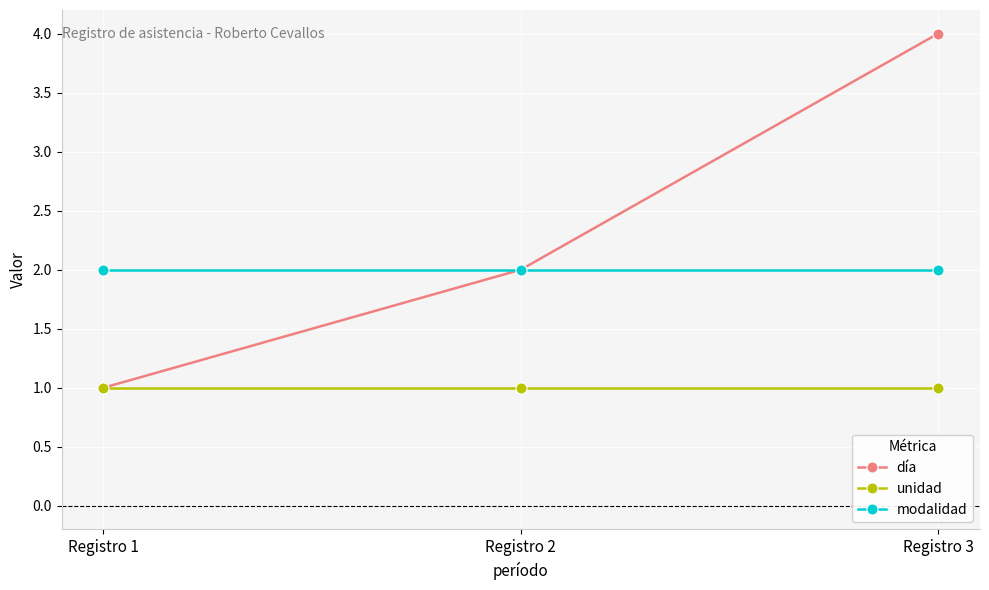

Rank the series by their maximum value, from highest to lowest.

día, modalidad, unidad